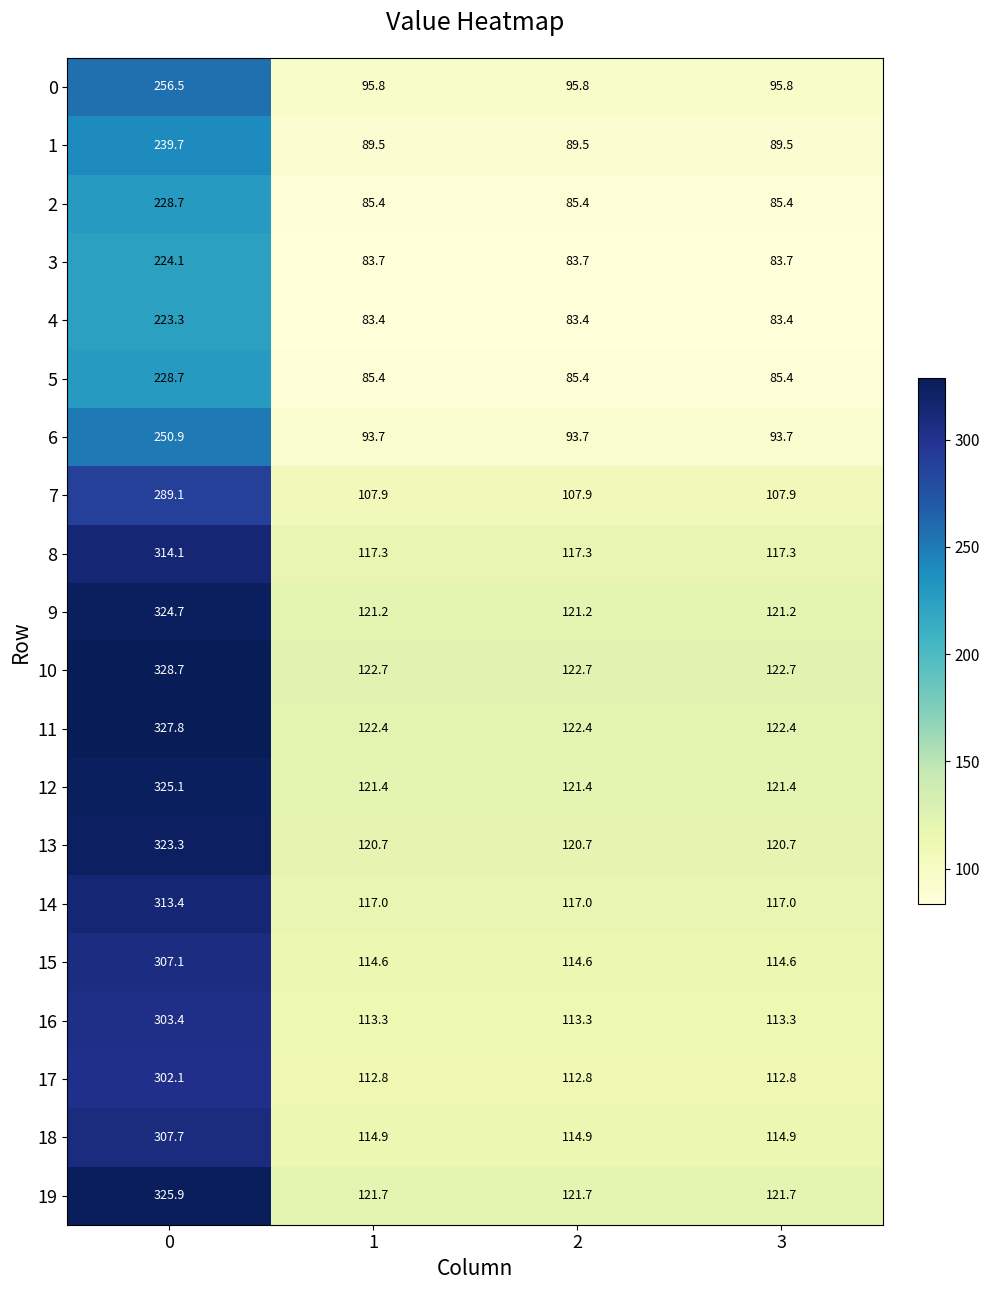

True or false: 10 has a value of 90.0 at 0.

False